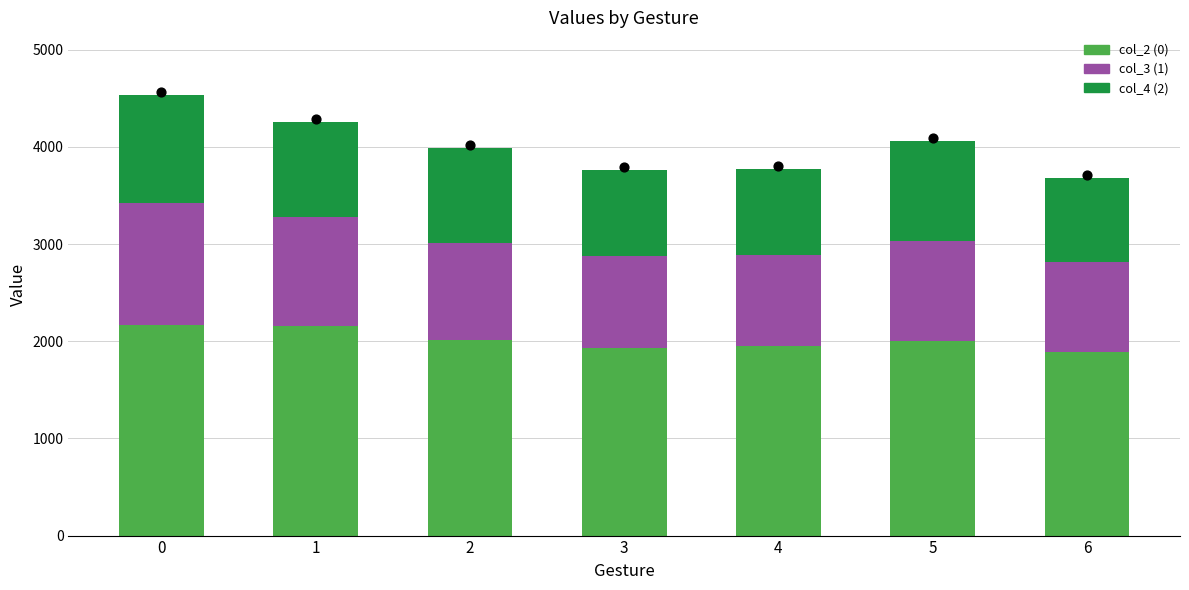

At how many categories does at least one series exceed 918?

7